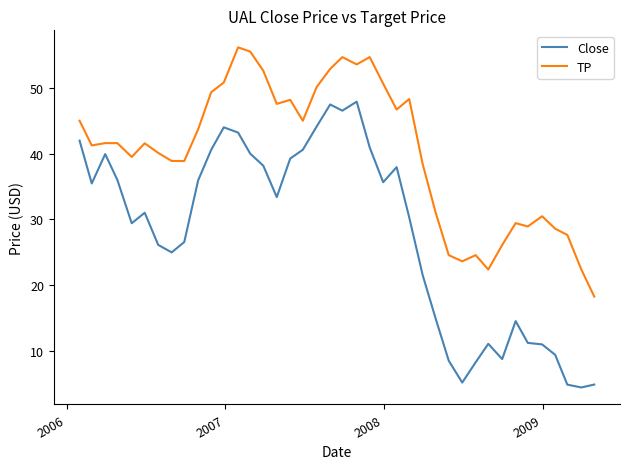

What is the minimum value for Close?

4.5